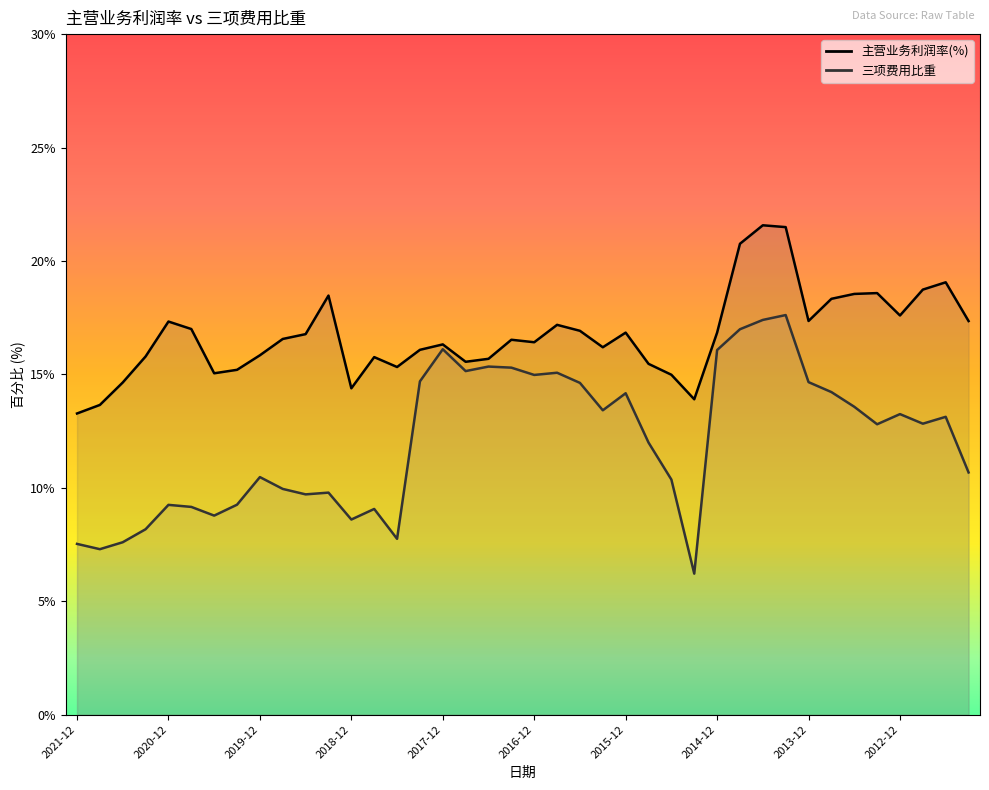

At how many categories does at least one series exceed 6?

40